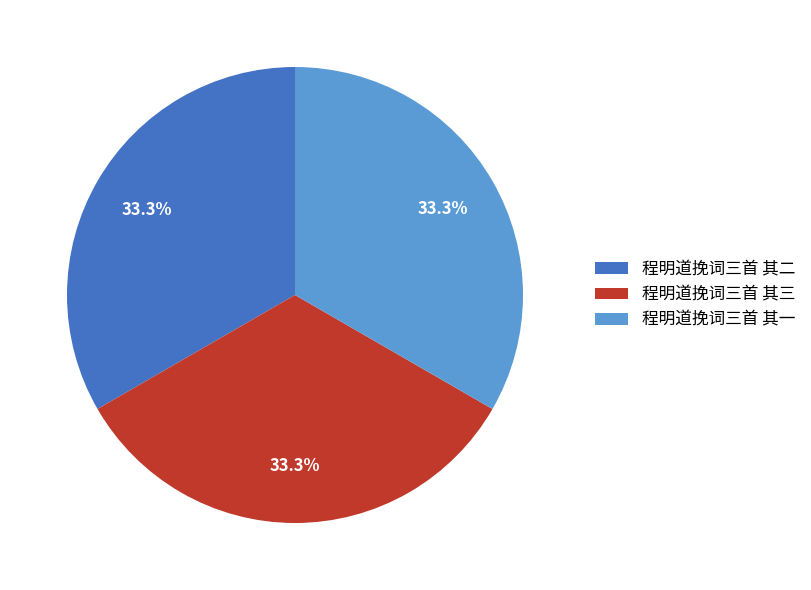

How many slices are in this pie chart?

3